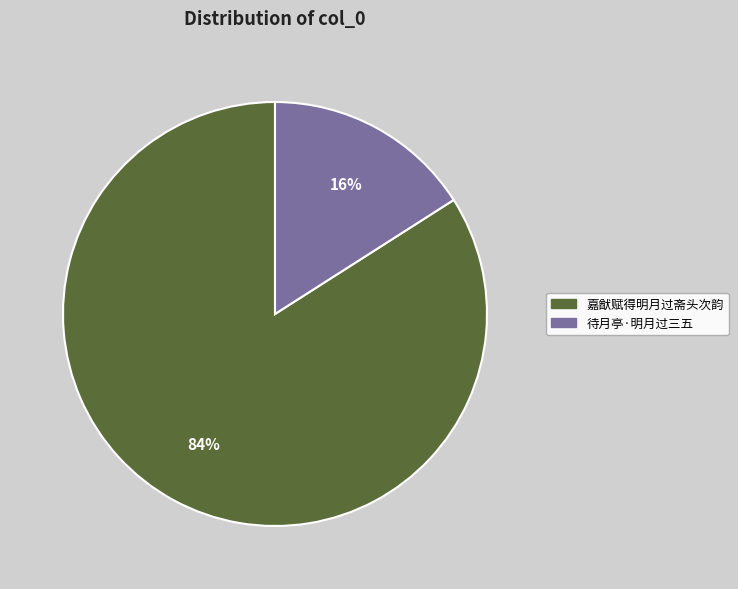

To the nearest percent, what is the combined percentage of 待月亭·明月过三五 and 嘉猷赋得明月过斋头次韵?

100%